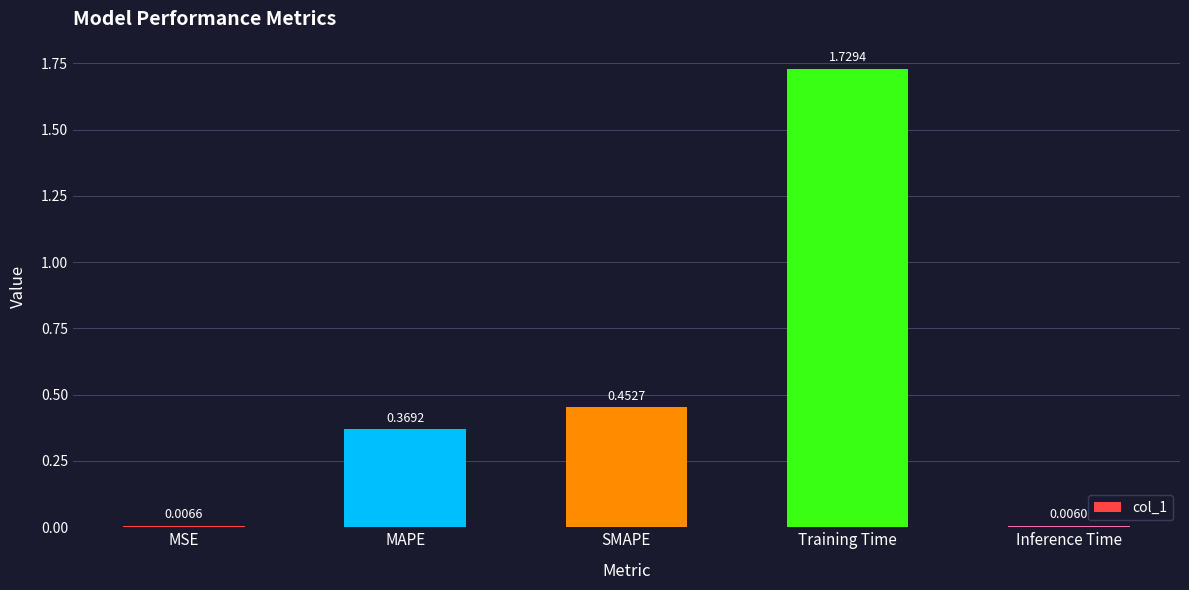

What is the label of the 2nd bar from the left?

MAPE